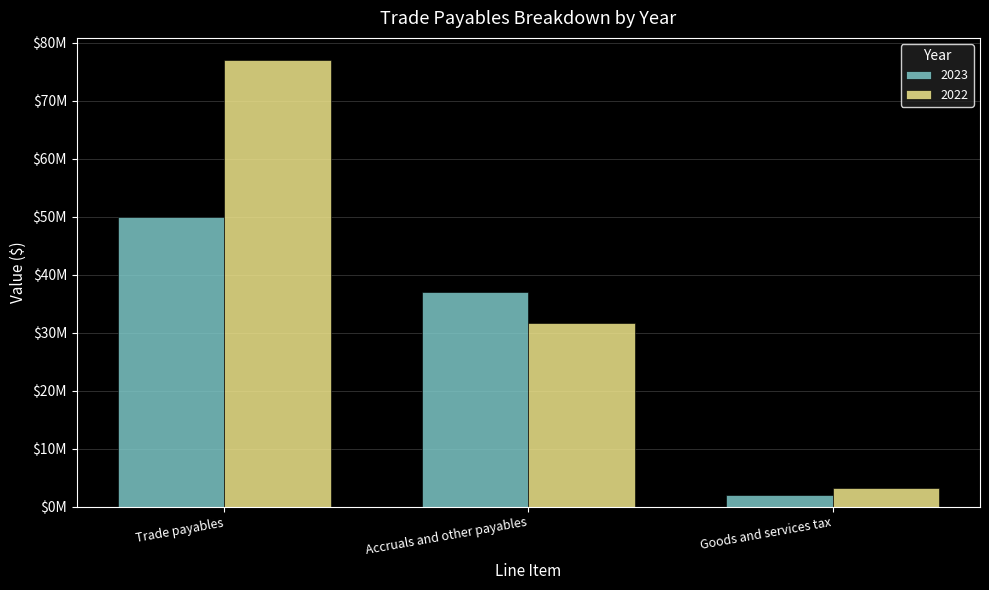

What are all the series names shown in the legend?

2023, 2022